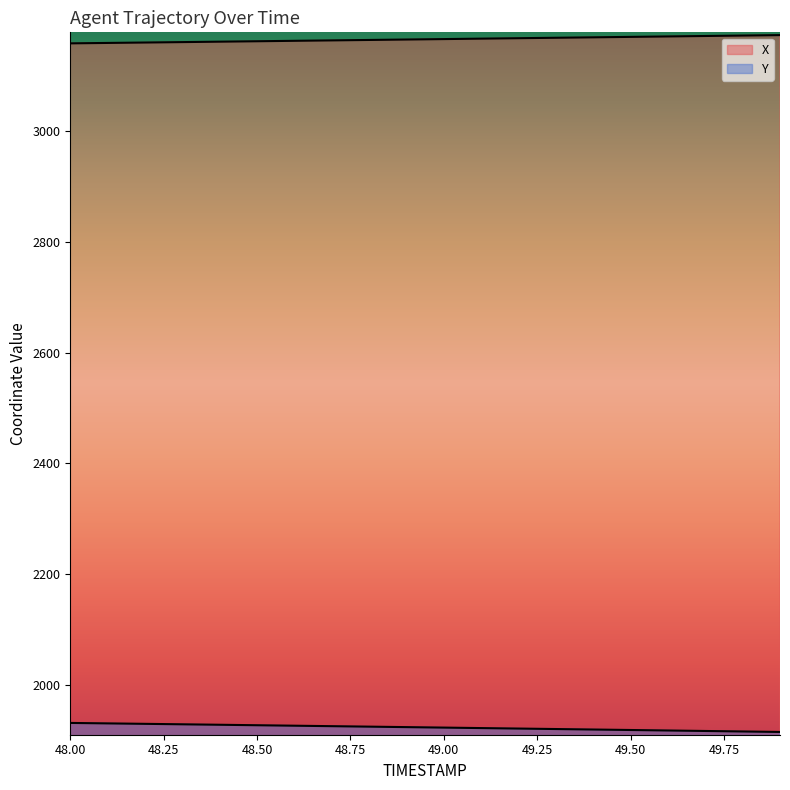

At which category is the sum across all series the highest?

48.0